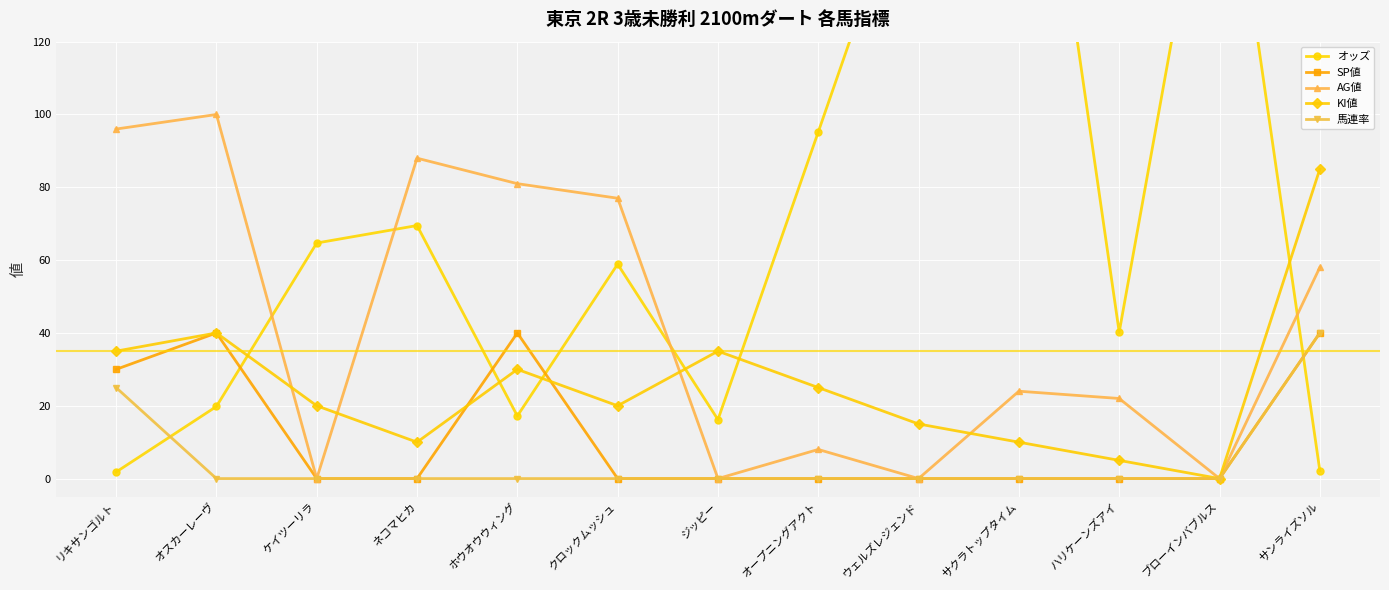

What is the spread (max minus min) of values at ハリケーンズアイ?

40.2